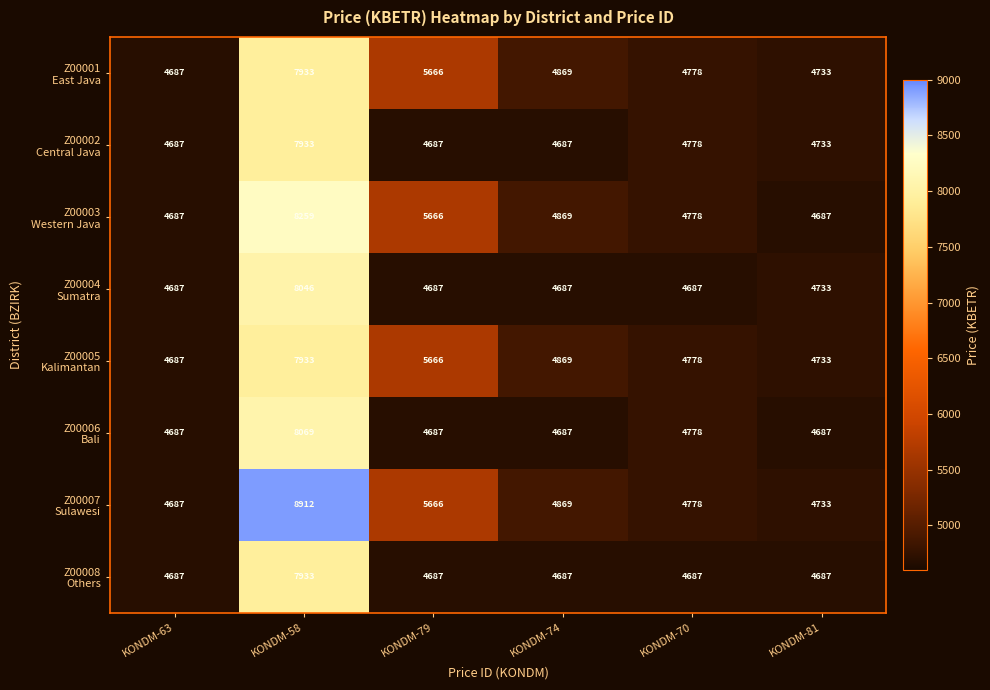

What is the minimum value shown in the chart?

4687